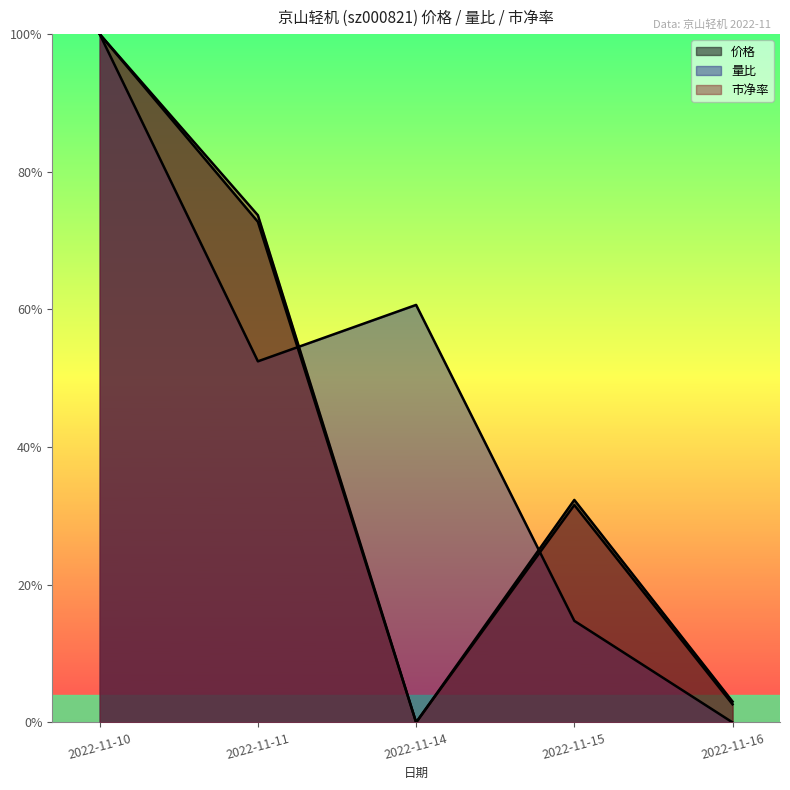

Rank the series by their maximum value, from highest to lowest.

价格, 量比, 市净率